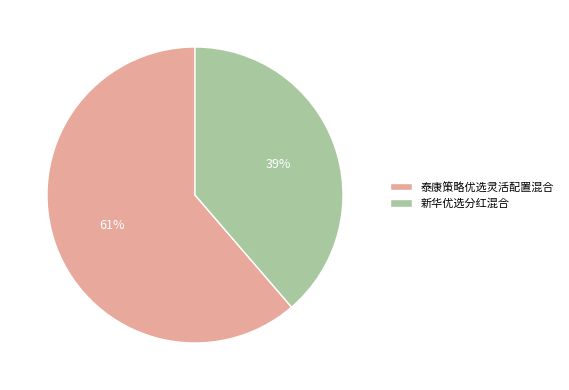

Which has a higher value, 新华优选分红混合 or 泰康策略优选灵活配置混合?

泰康策略优选灵活配置混合